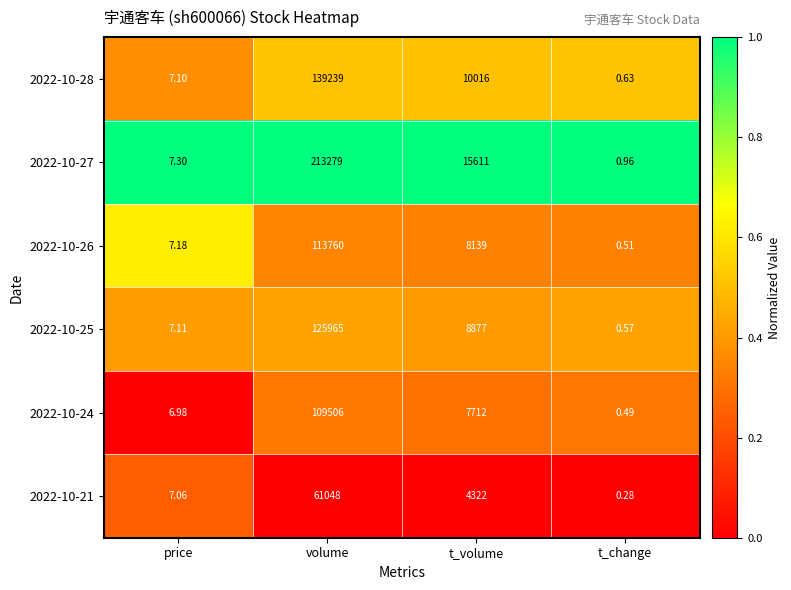

At which label does 2022-10-24 first exceed 7712?

volume